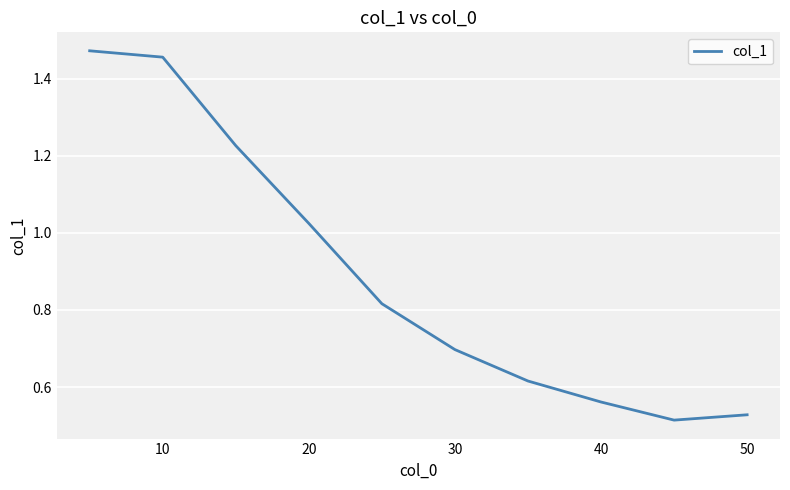

What is the average value?

0.9